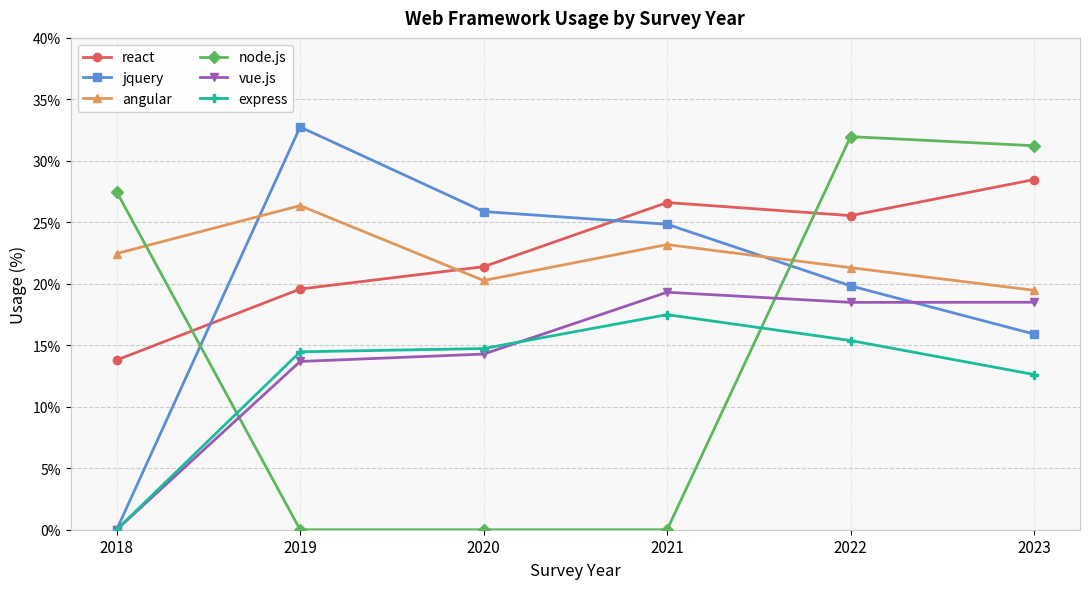

The jquery series shows 0.0 at 2018. True or false?

True